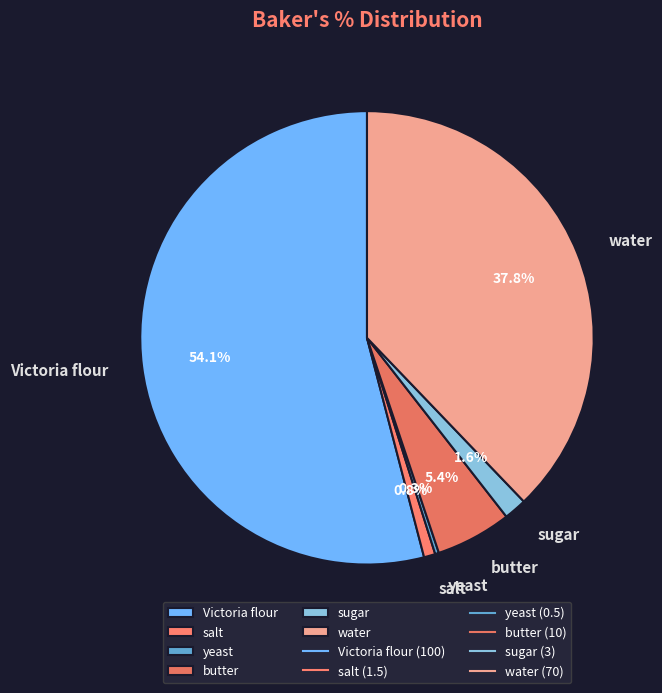

Which slice is the largest?

Victoria flour